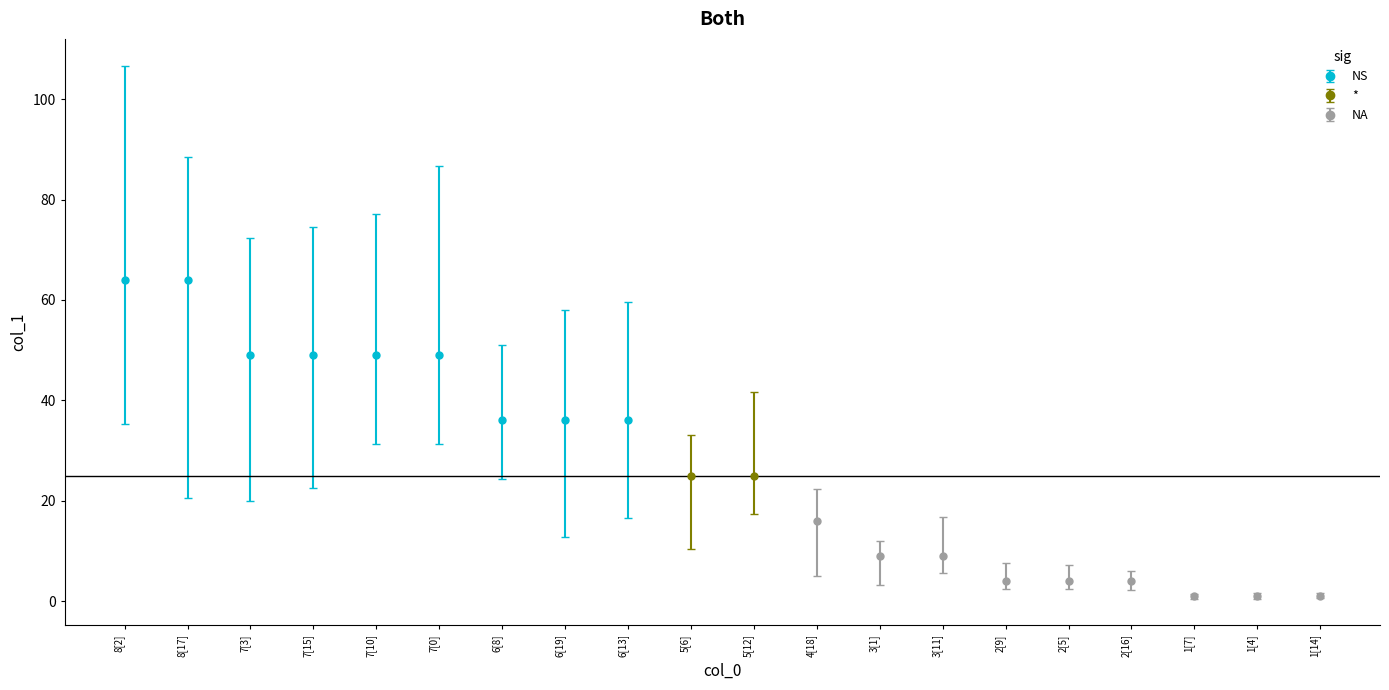

The value at 3 is 9. True or false?

True